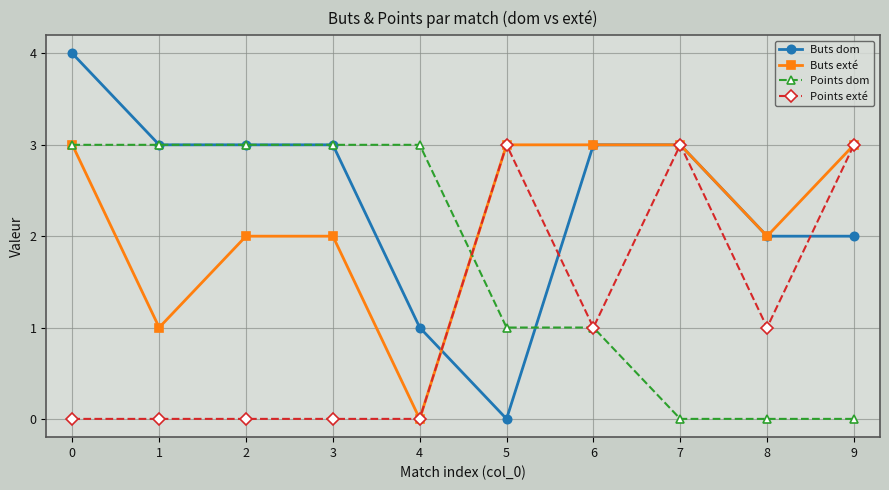

Rank the series by their average value, from lowest to highest.

Points exté, Points dom, Buts exté, Buts dom